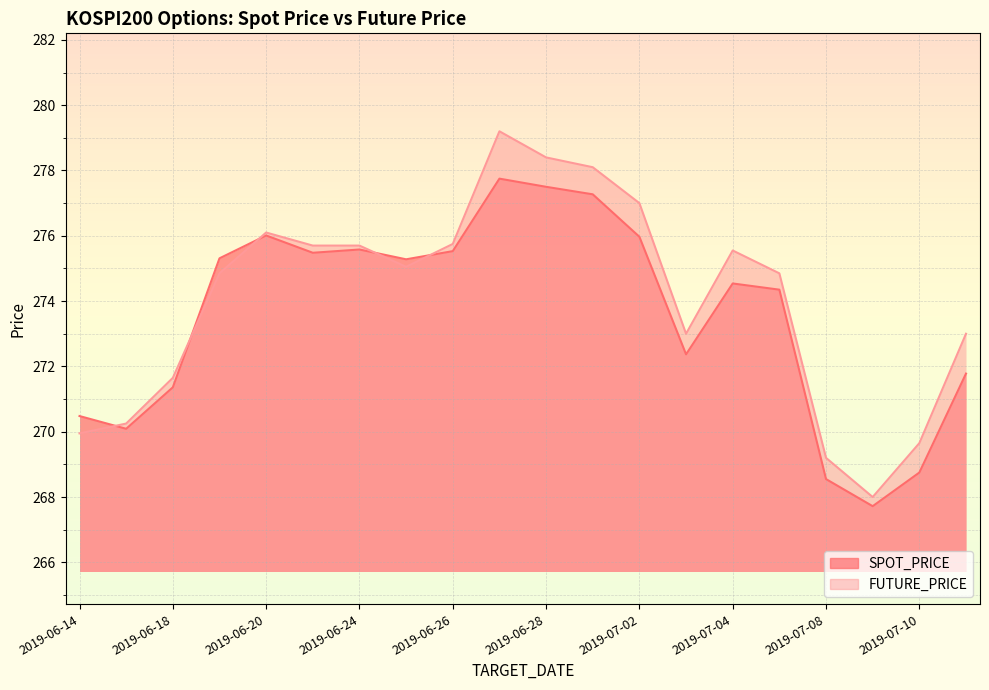

Where is SPOT_PRICE nearest to the value 272?

2019-07-11